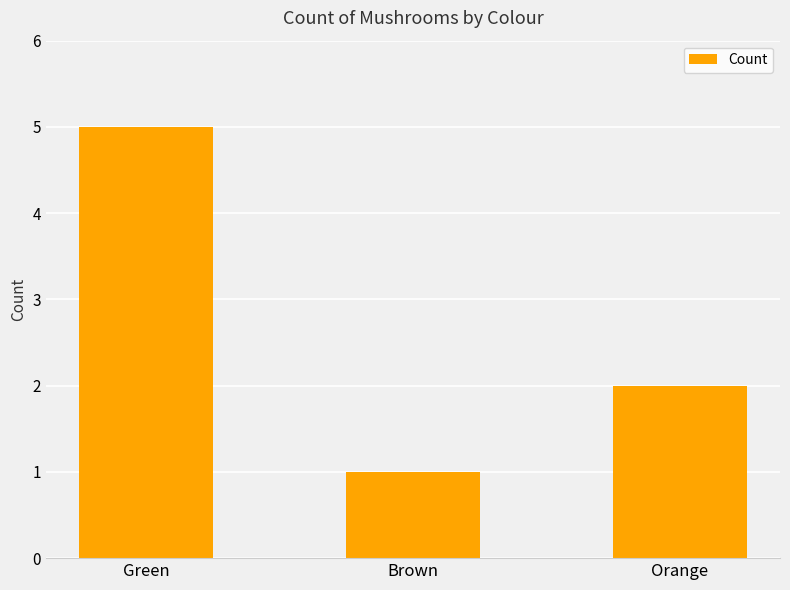

What is the smallest value displayed?

1